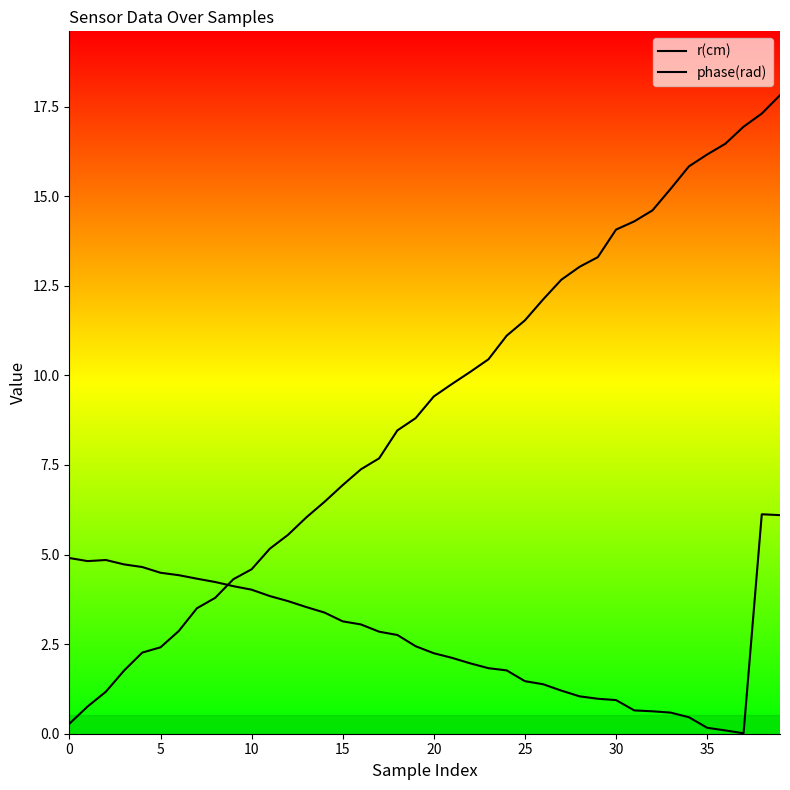

Does the chart have visible grid lines?

No